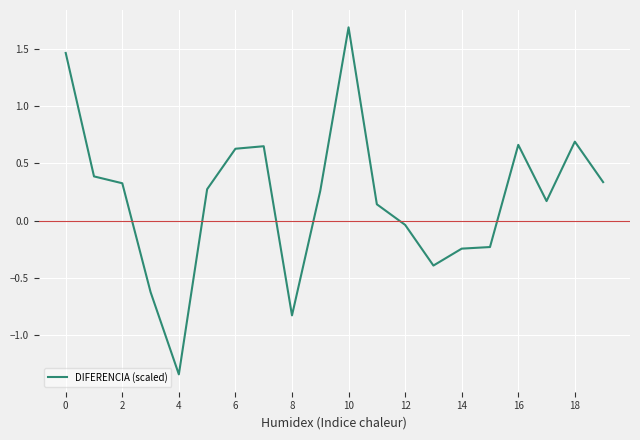

What is the difference between the maximum and minimum values?

3.0